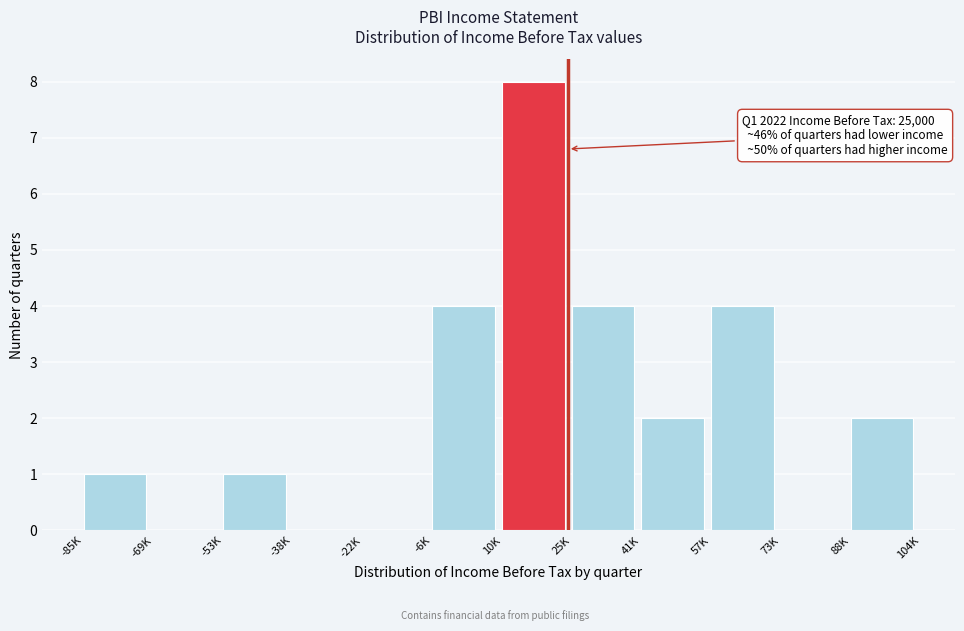

Reading left to right, transcribe all the data shown in this chart.

-85K=1	-69K=0	-53K=1	-38K=0	-22K=0	-6K=4	10K=8	25K=4	41K=2	57K=4	73K=0	88K=2